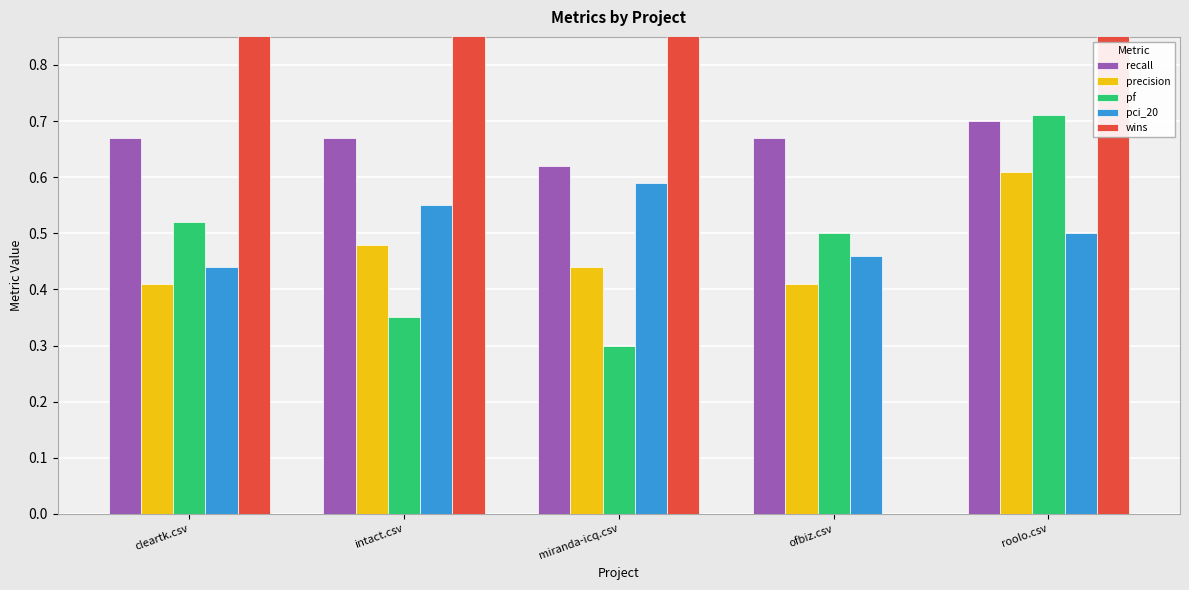

What is the average value of the pf series?

0.5